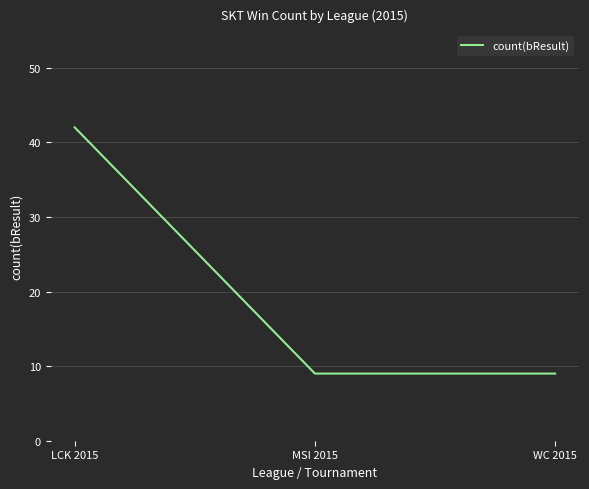

What is the approximate value at WC 2015, to the nearest 10?

10